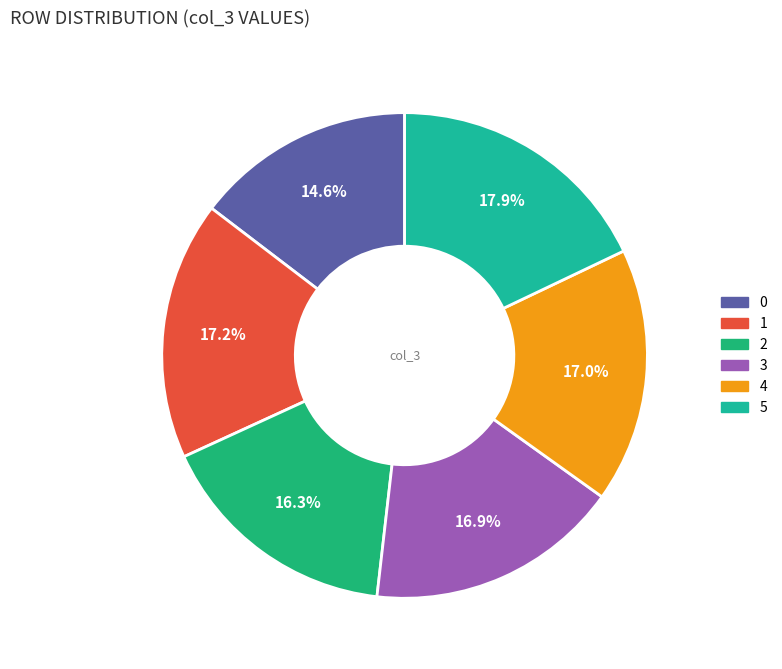

True or false: 2 accounts for 16% of the total.

True